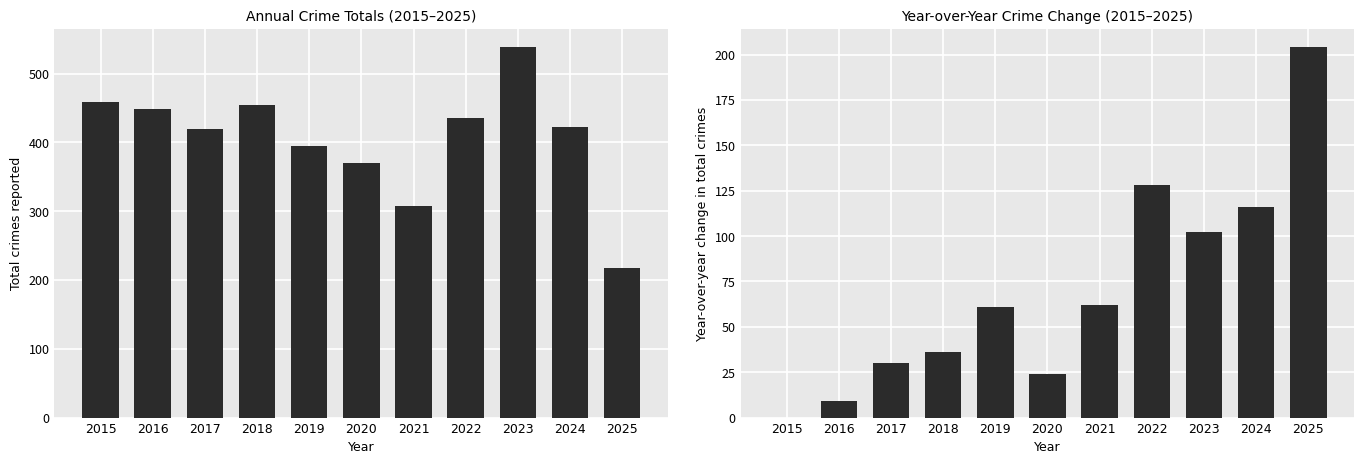

What is the highest value of the Total Crimes series?

538